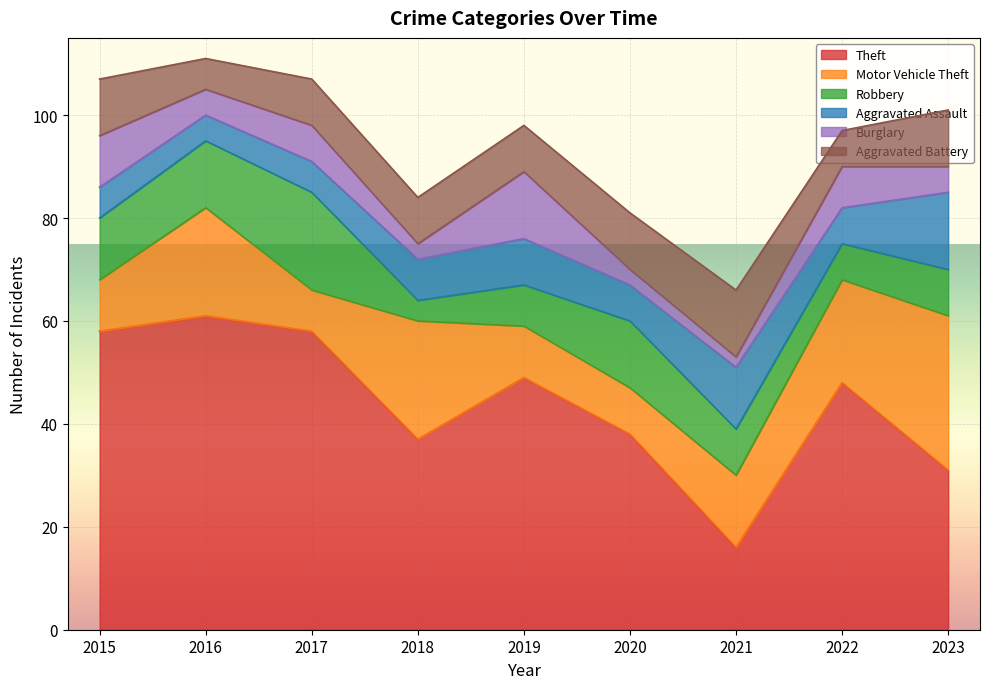

How many lines are shown in the chart?

6